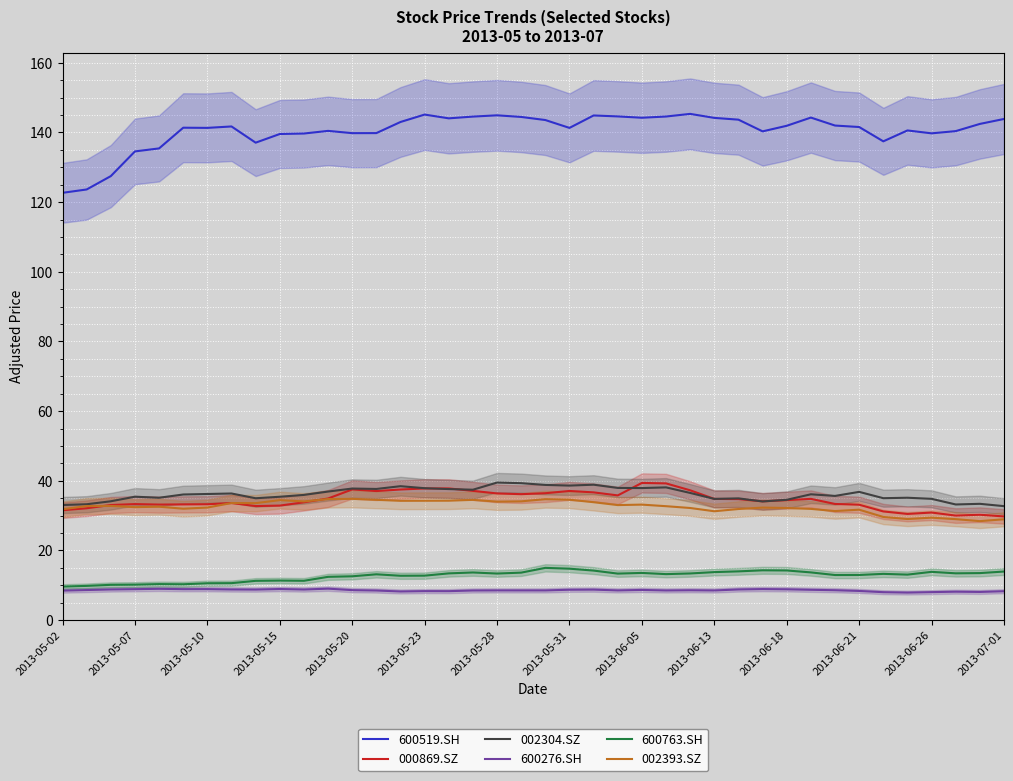

How many series are shown in this chart?

6